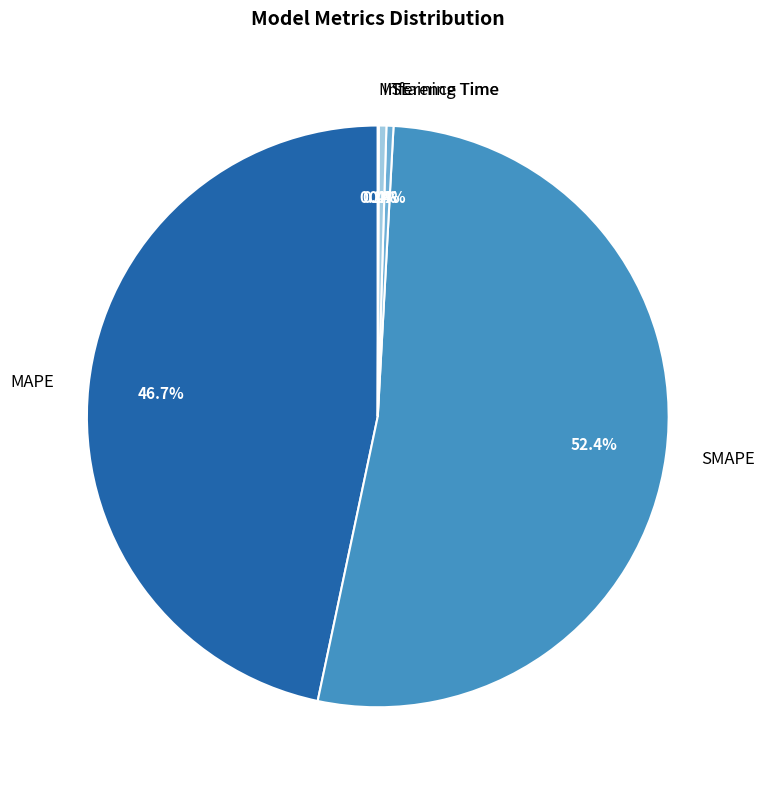

What is the majority slice?

SMAPE